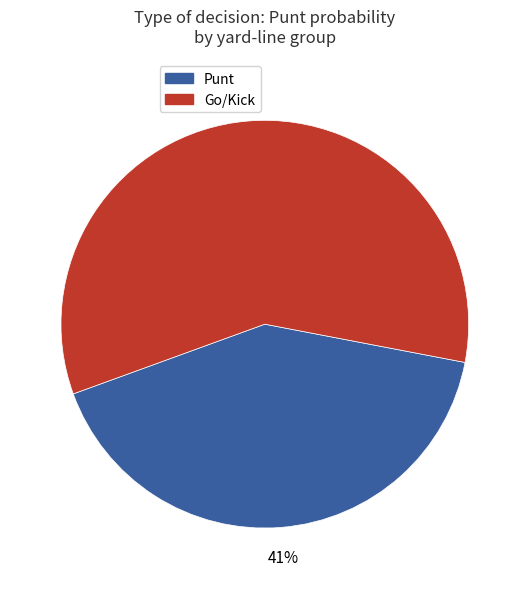

Rank the categories by value from highest to lowest.

Go/Kick, Punt